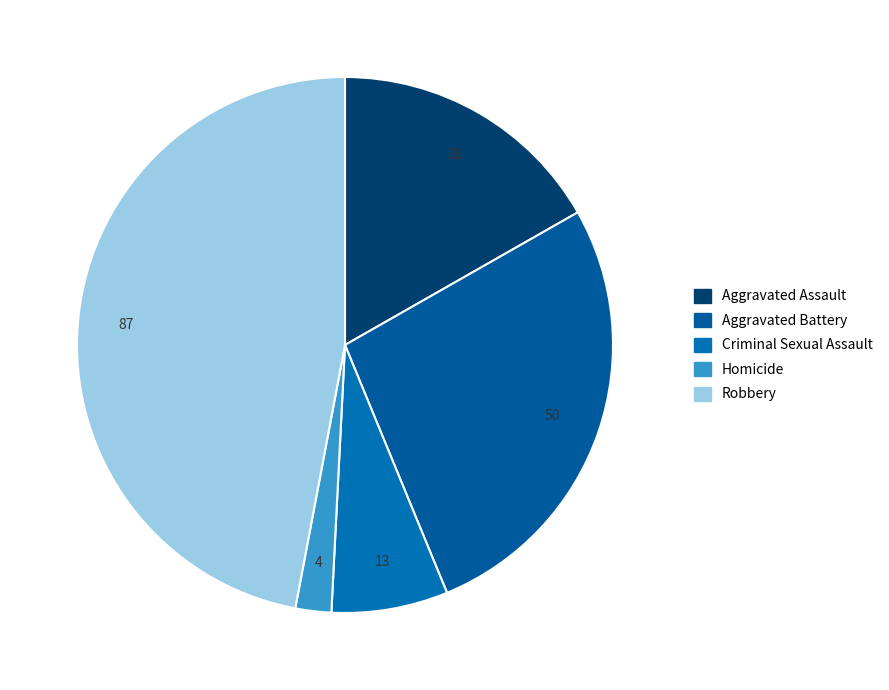

True or false: Aggravated Assault accounts for 17% of the total.

True